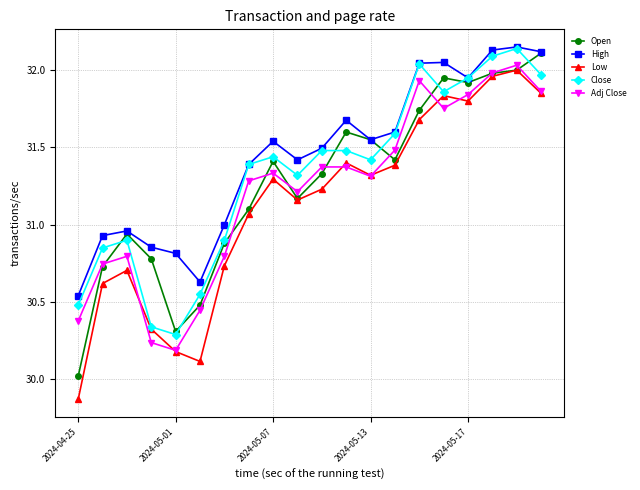

How many distinct data groups are displayed?

5